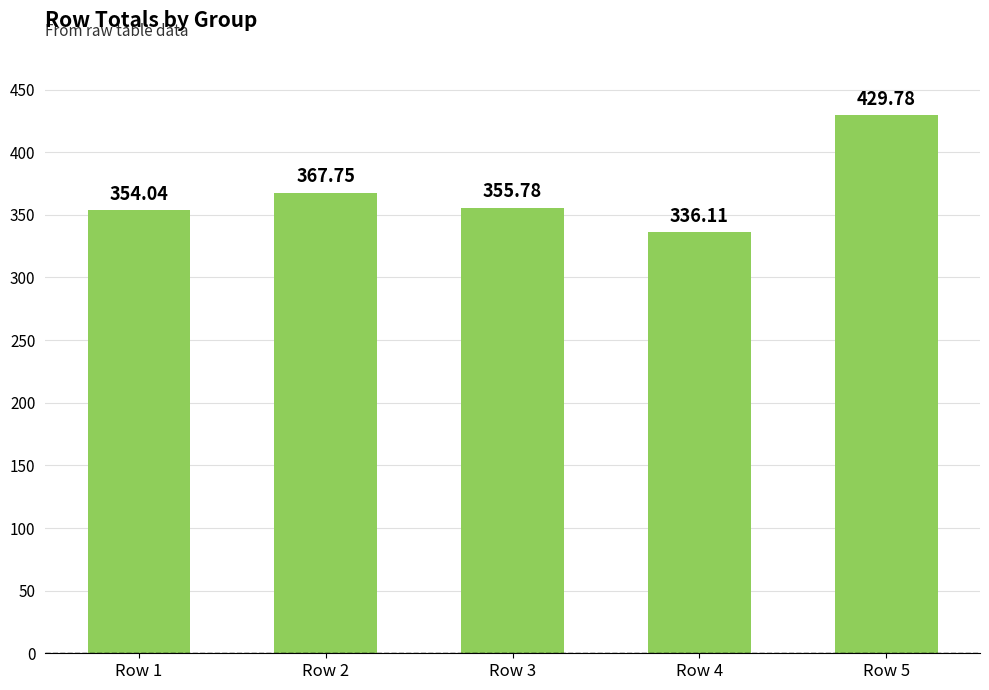

What is the difference between the second highest and minimum values?

31.6